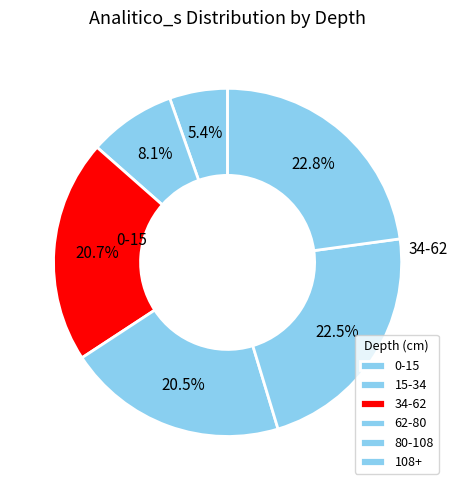

How many segments does this pie chart have?

6